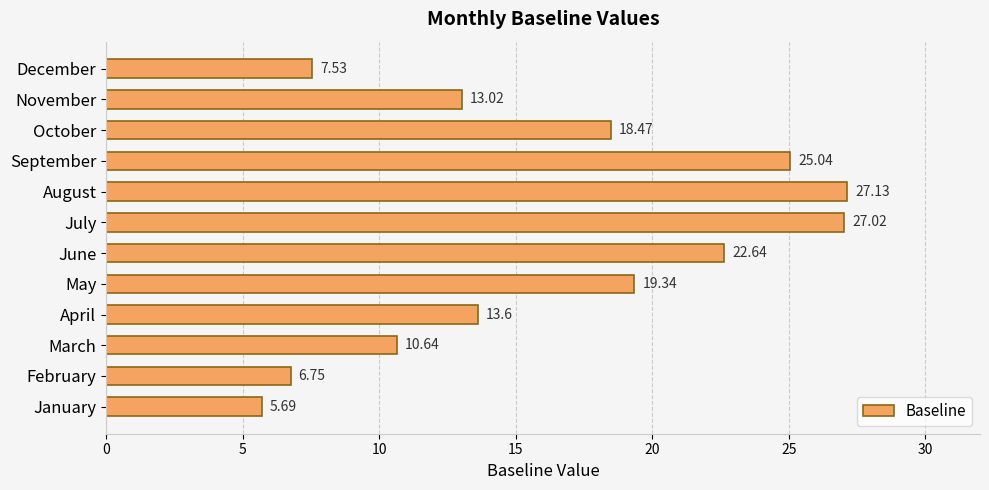

Are the bars horizontal?

Yes